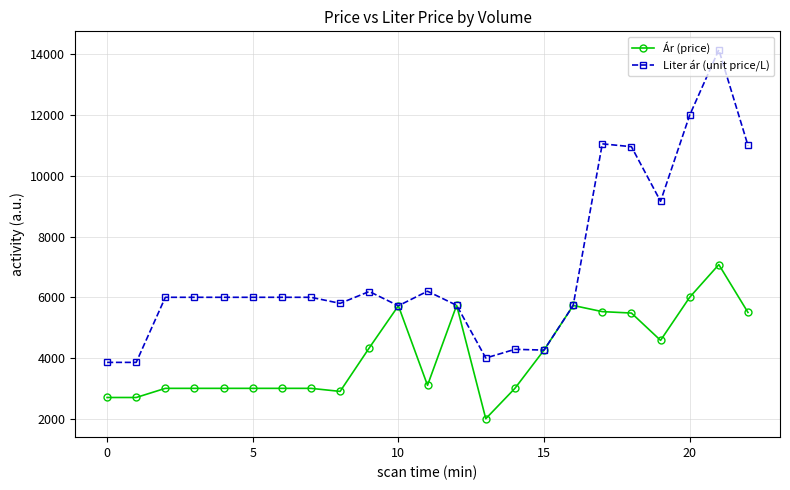

What is the average value of the Liter ár (unit price/L) series?

6953.1